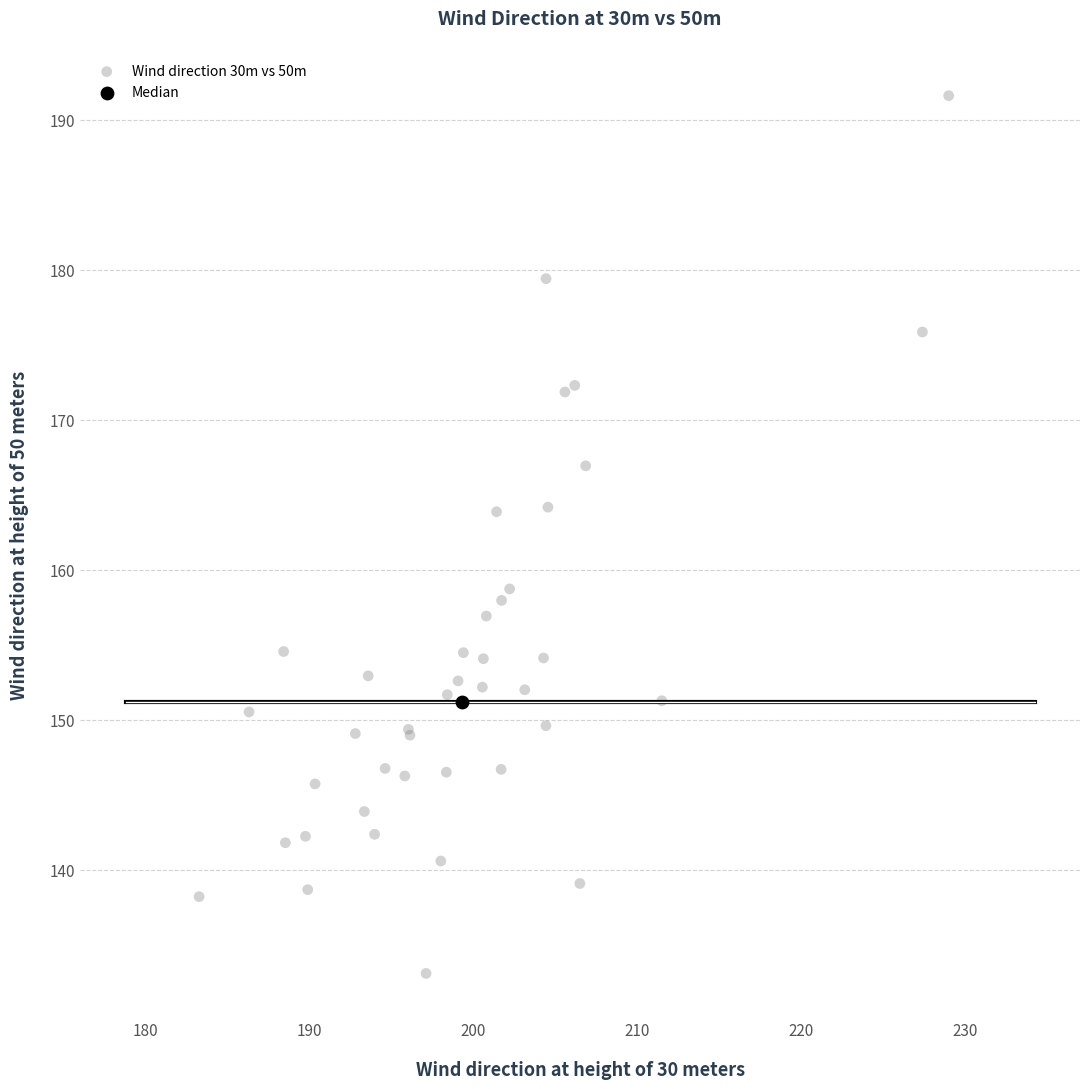

What are all the series names shown in the legend?

Wind direction 30m vs 50m, Median